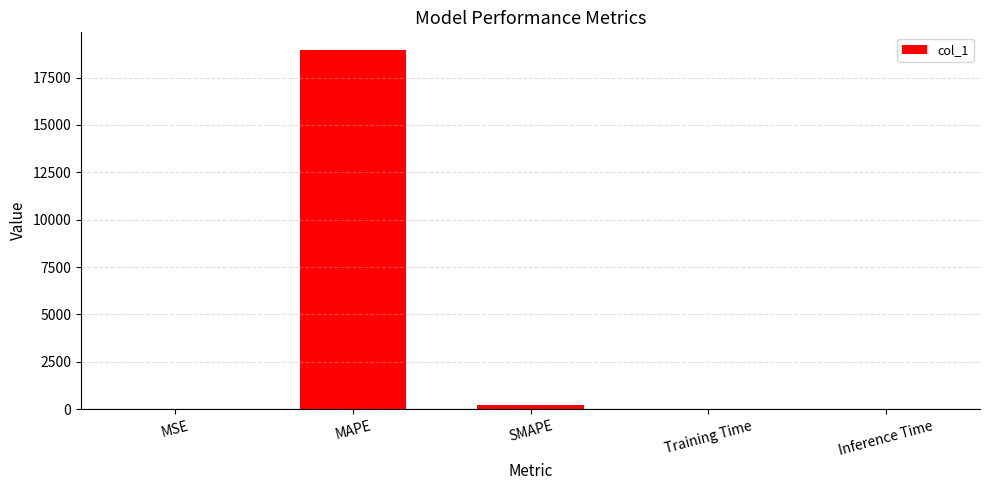

What is the sum of all values?

19141.0